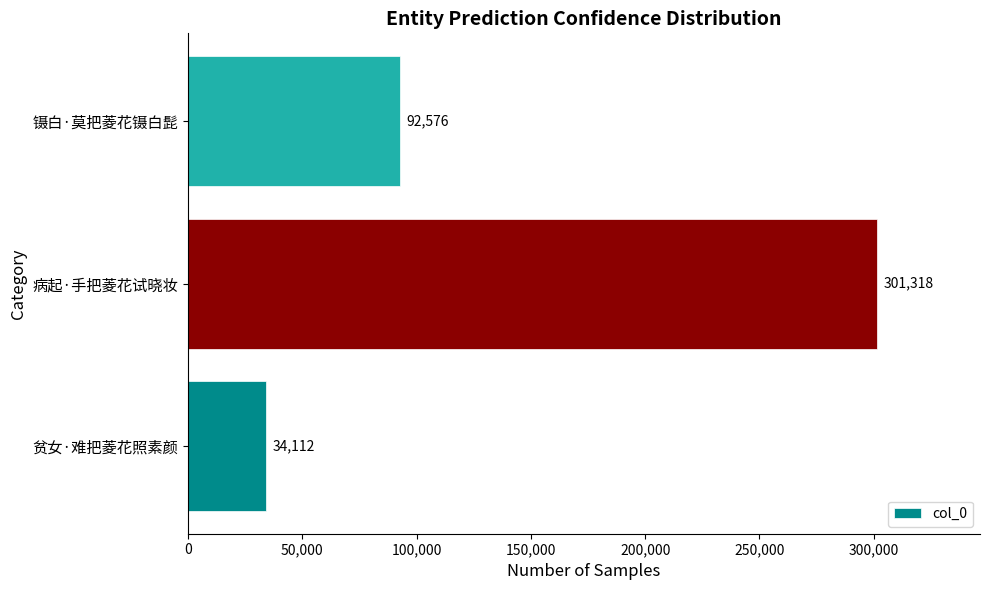

List the labels in order of value, smallest first.

贫女·难把菱花照素颜, 镊白·莫把菱花镊白髭, 病起·手把菱花试晓妆